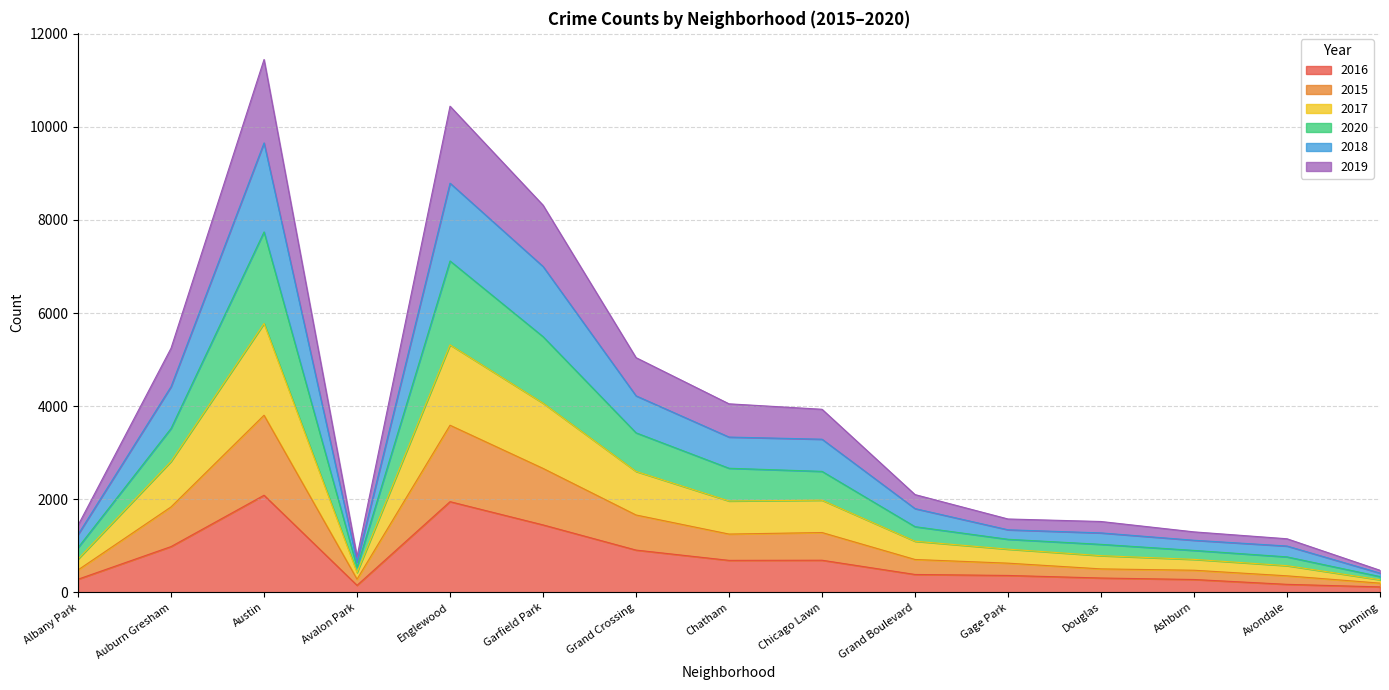

True or false: 2016 and 2017 cross at least once.

False